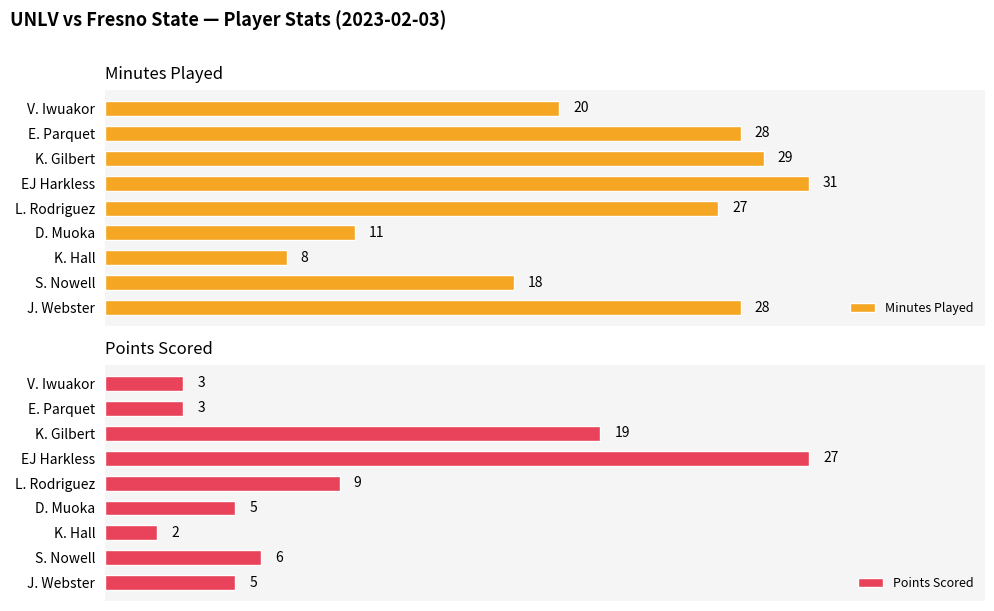

At which label does Minutes Played reach its peak?

EJ Harkless